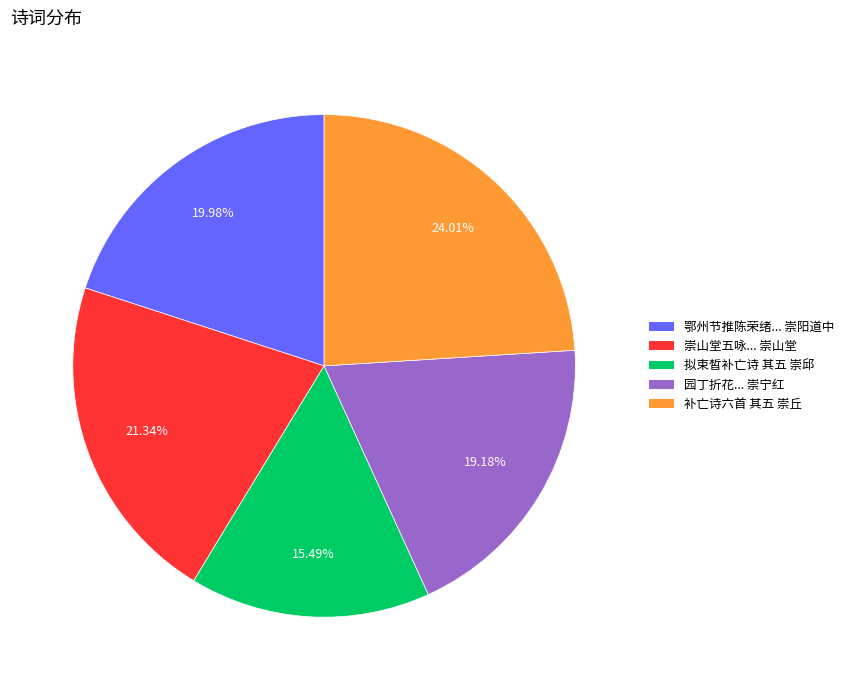

Does any single category account for the majority?

No